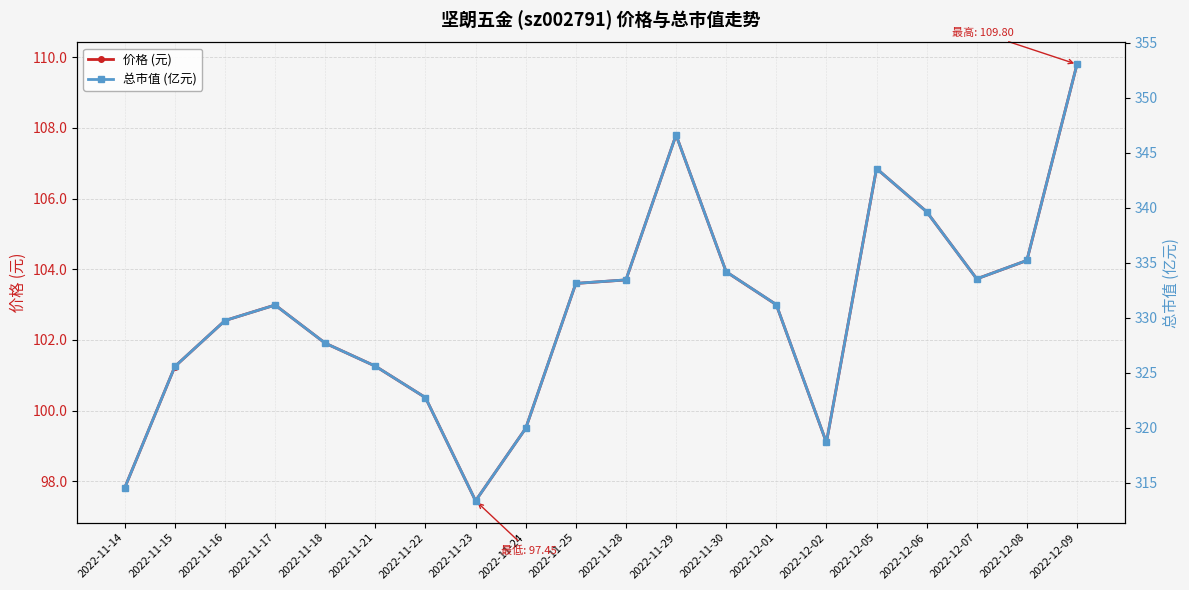

Is it true that 总市值 (亿元) equals 145.6 at 2022-12-06?

False